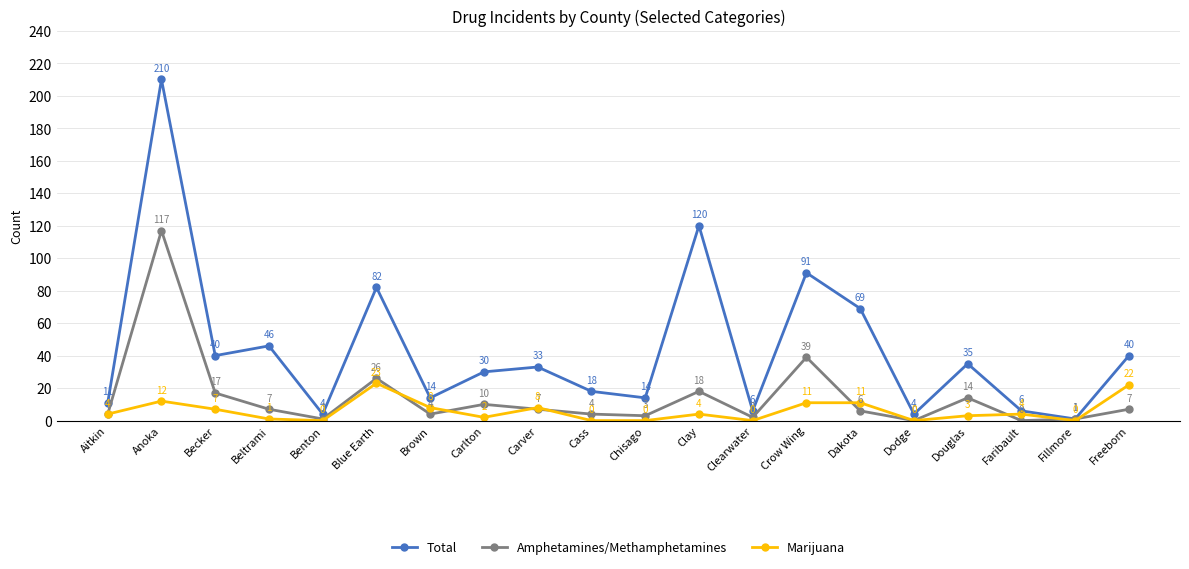

Reading left to right, what are all the values shown in this chart?

Total: 11	210	40	46	4	82	14	30	33	18	14	120	6	91	69	4	35	6	1	40
Amphetamines/Methamphetamines: 4	117	17	7	1	26	4	10	7	4	3	18	2	39	6	0	14	0	1	7
Marijuana: 4	12	7	1	0	23	8	2	8	0	0	4	0	11	11	0	3	4	0	22